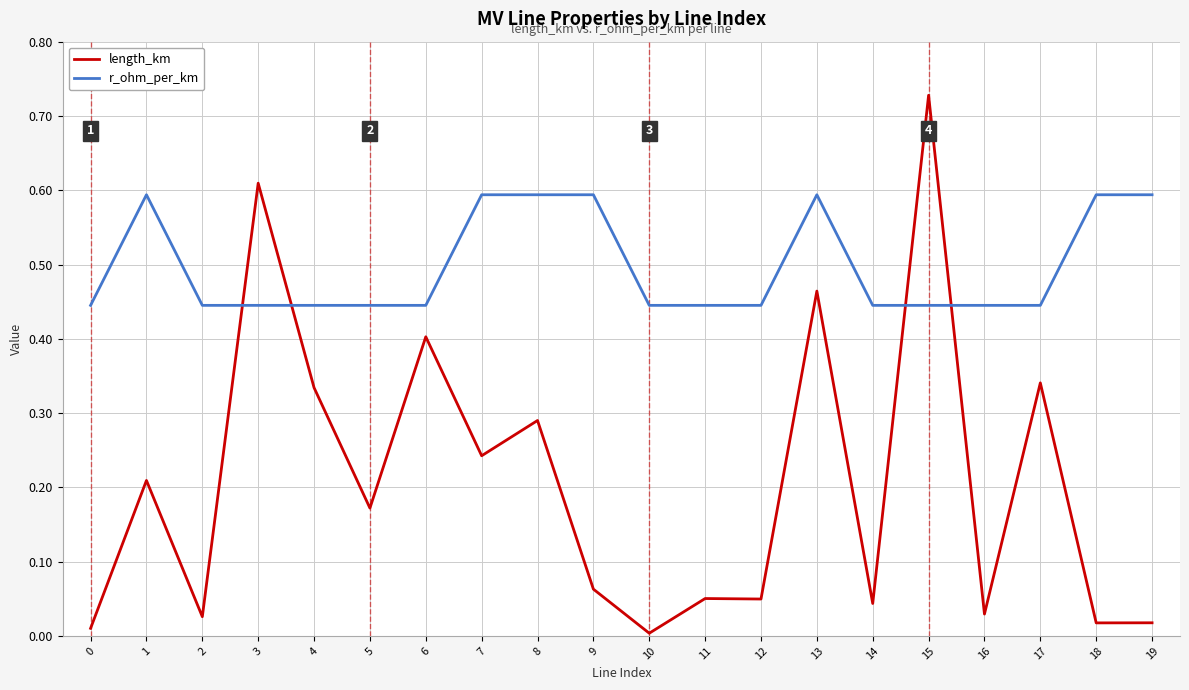

Which category has the highest value across all series?

15